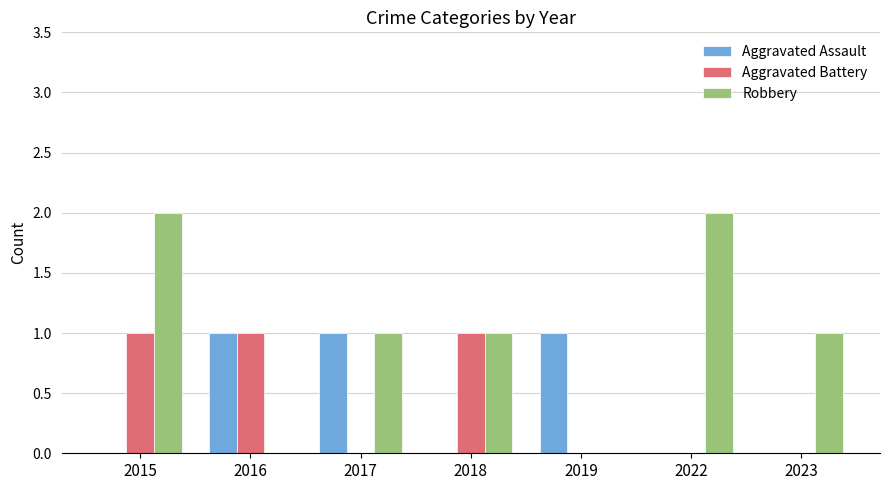

What is the total value across all series at 2015?

3